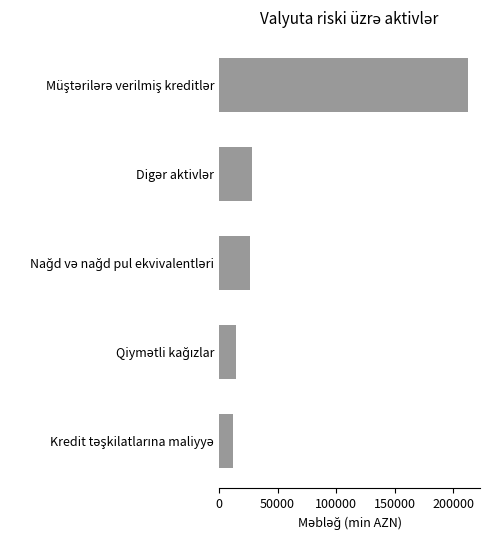

Count the number of values greater than 26473.

3